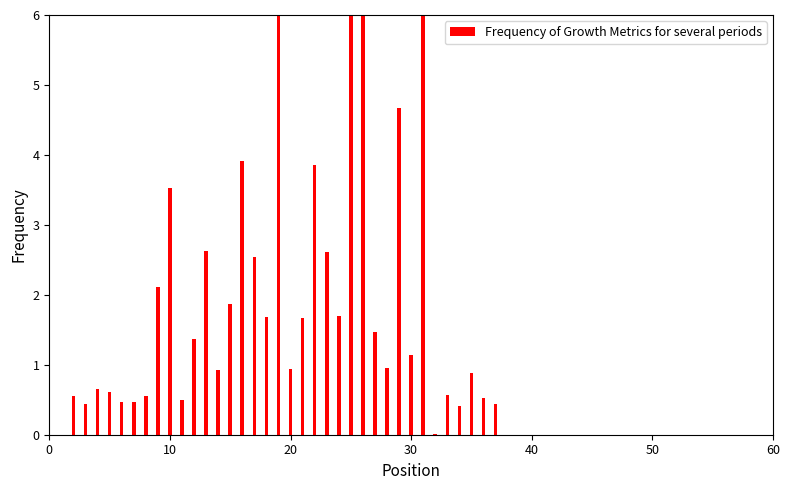

How many values are below 1?

17